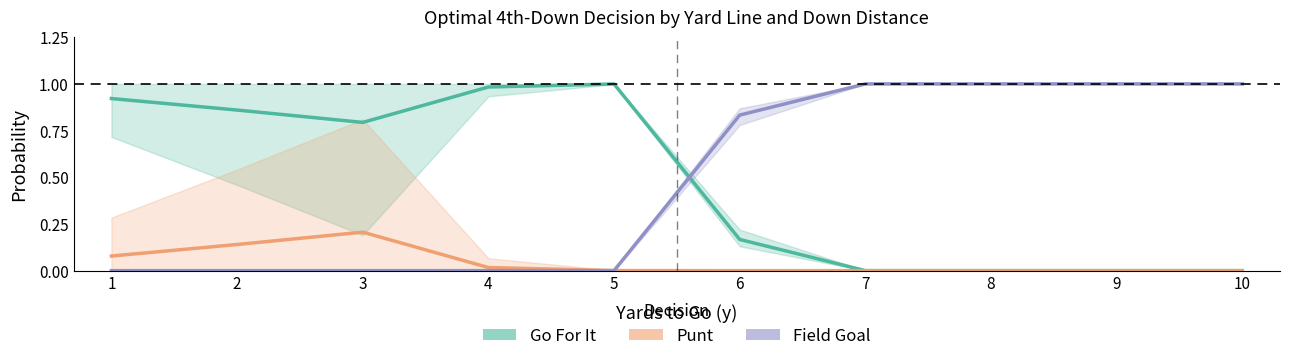

What is the difference between the maximum and minimum values in the Go For It series?

1.0